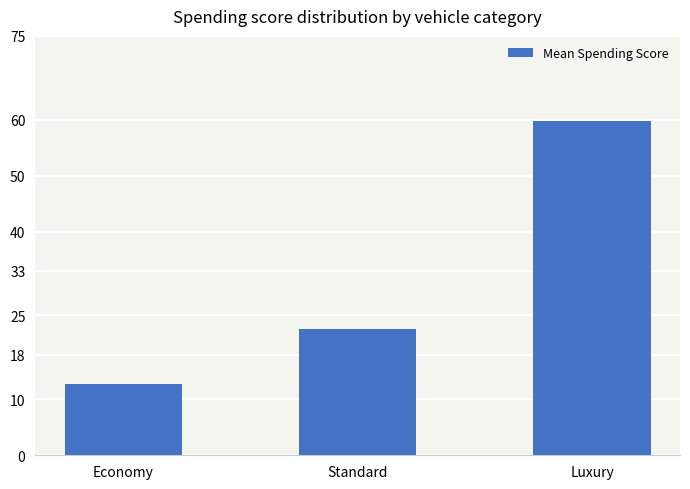

What is the sum of the values at Luxury and Standard?

82.2